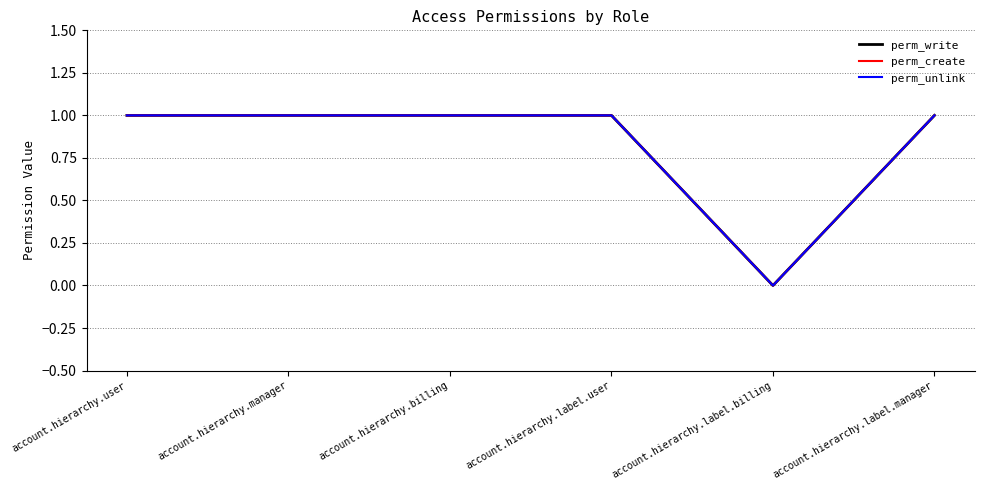

True or false: perm_create has more than 1 points higher than both neighbors.

False